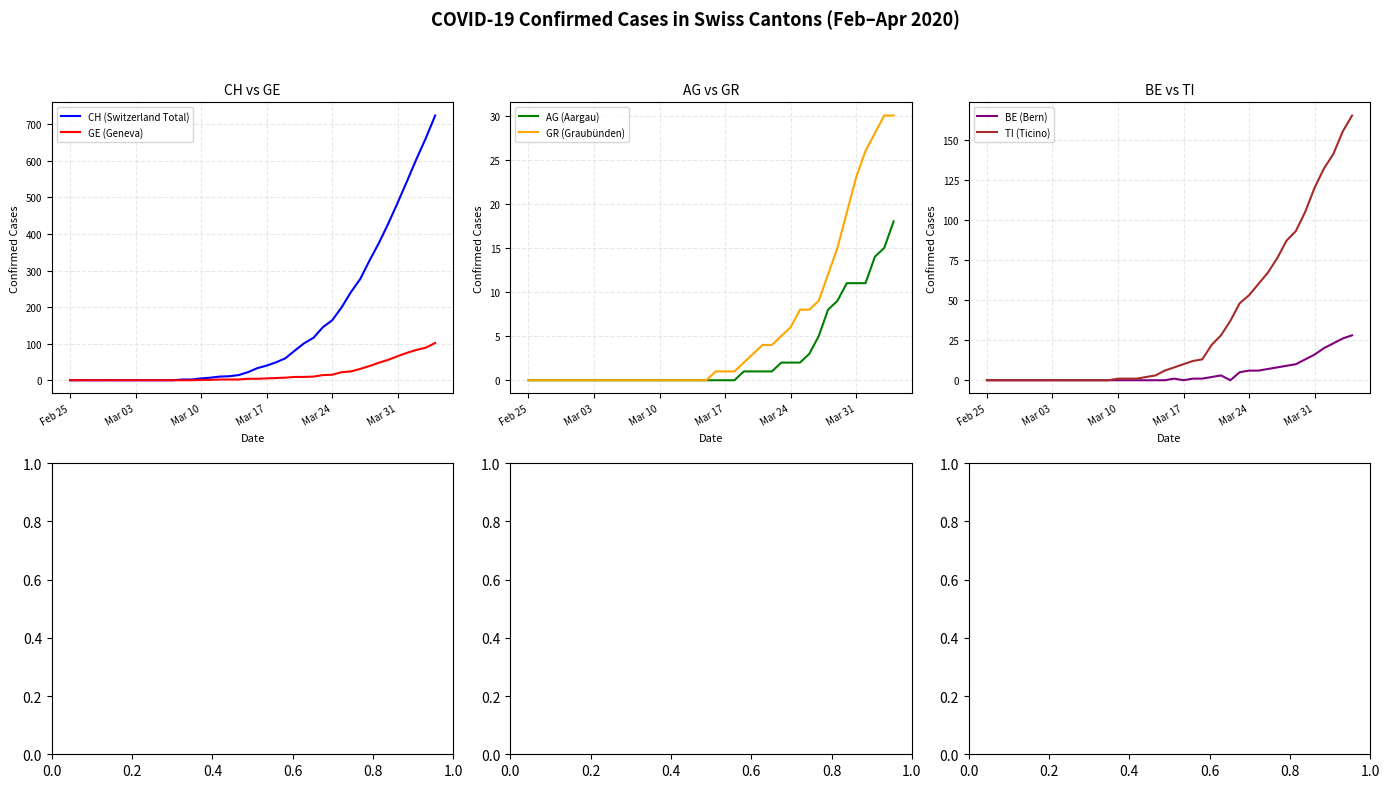

Is this an area chart (filled region under the line)?

No